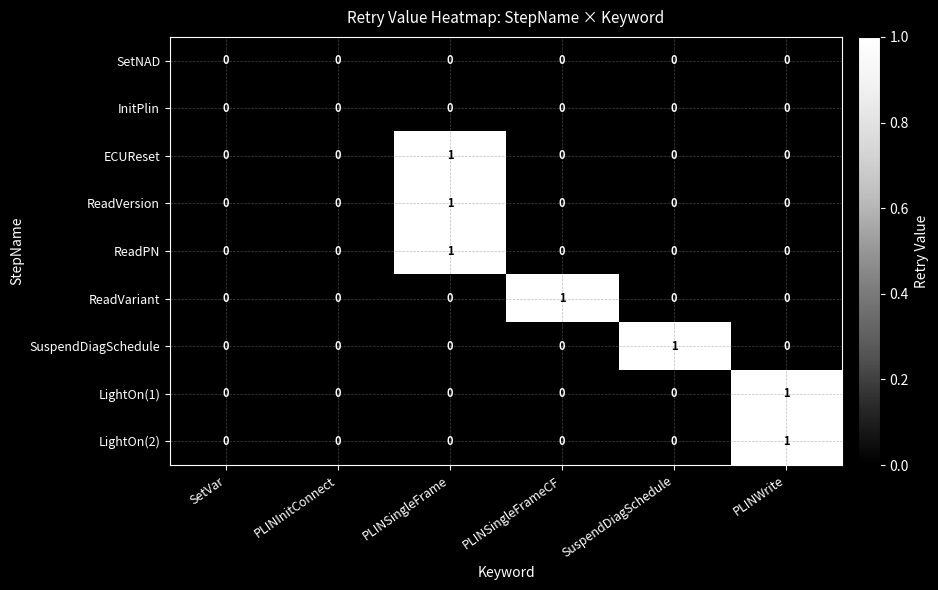

What is the total value across all series at PLINSingleFrame?

3